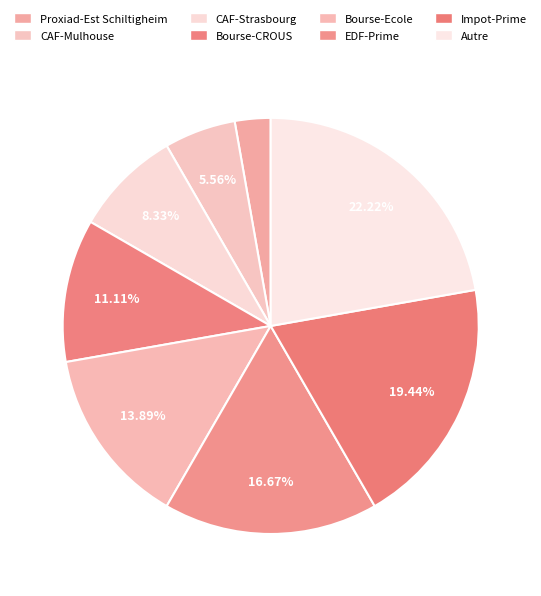

What is the largest slice in the pie chart?

Autre